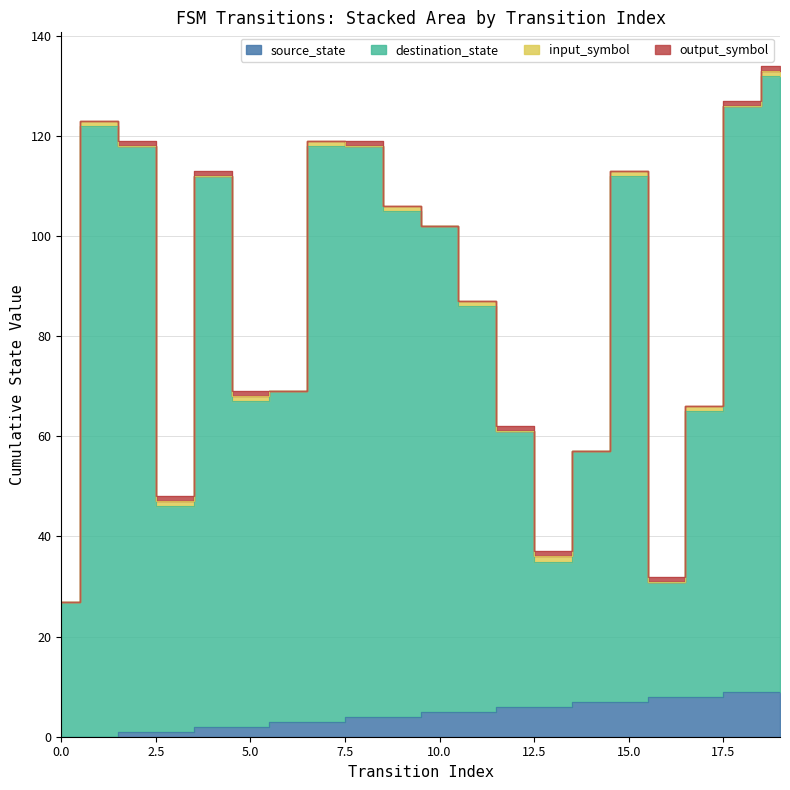

True or false: destination_state has a value of 118 at 2.

True